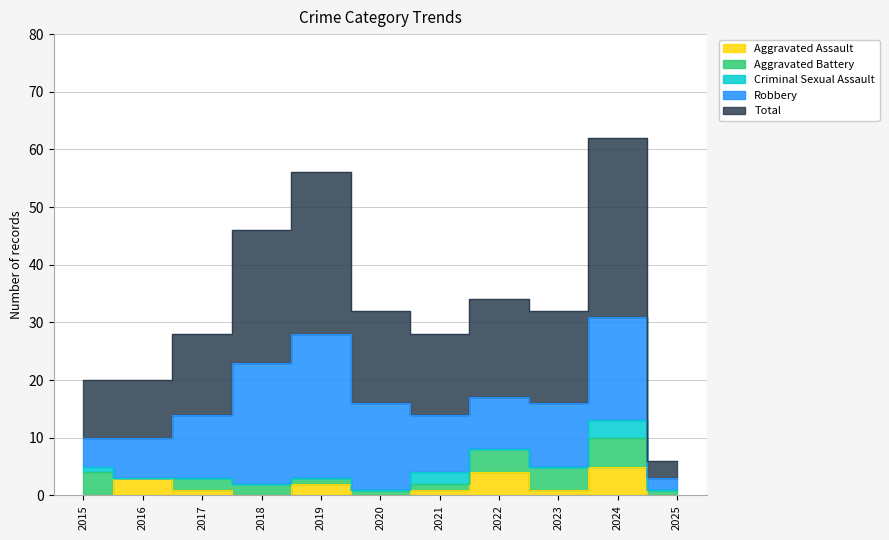

Which category has the highest value in the Total series?

2024